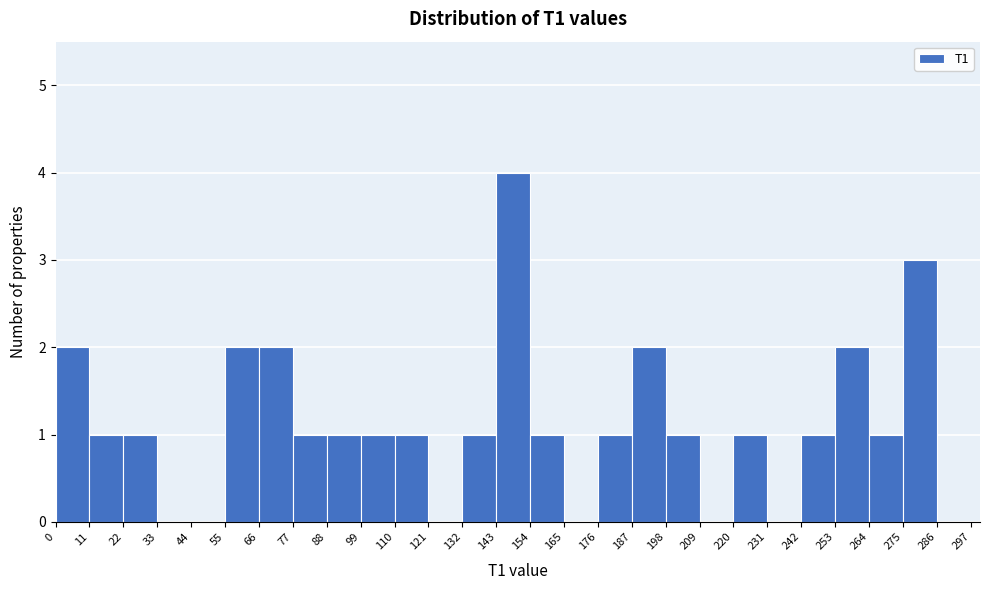

Around what value on the x-axis is the tallest bar? Give the approximate position of its centre, as read against the axis.

148